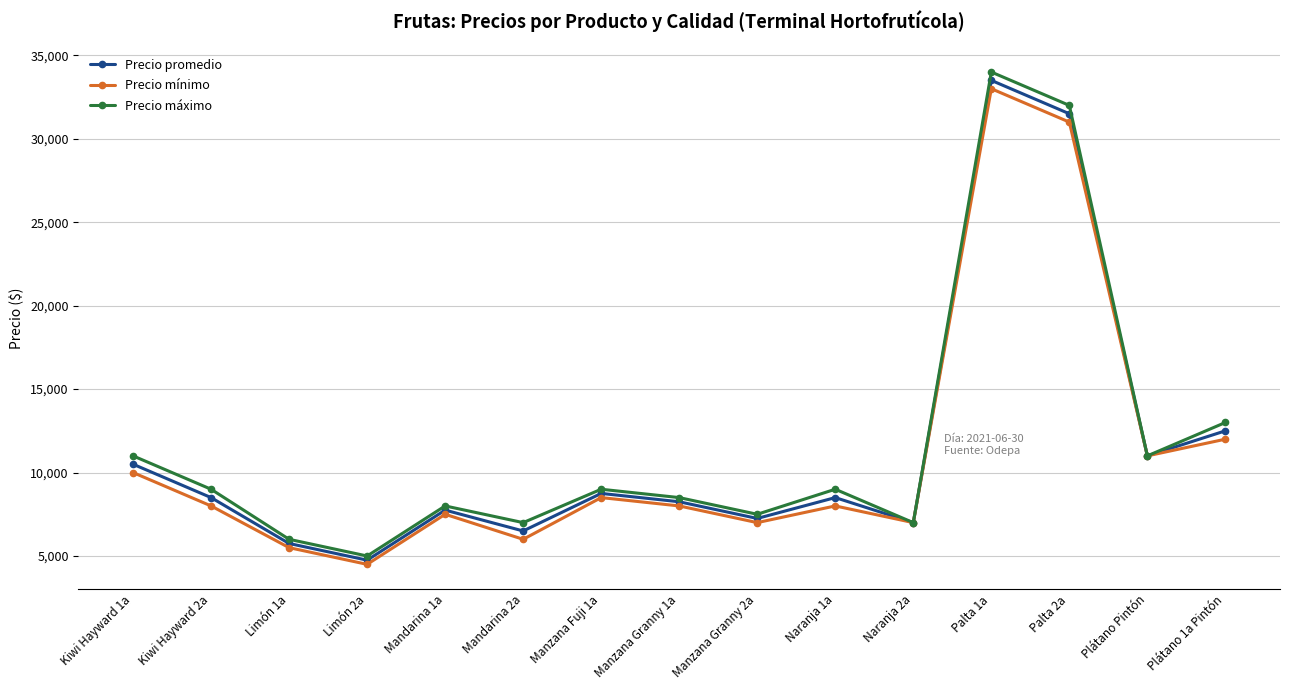

At which label is Precio promedio closest to 19125?

Plátano 1a Pintón